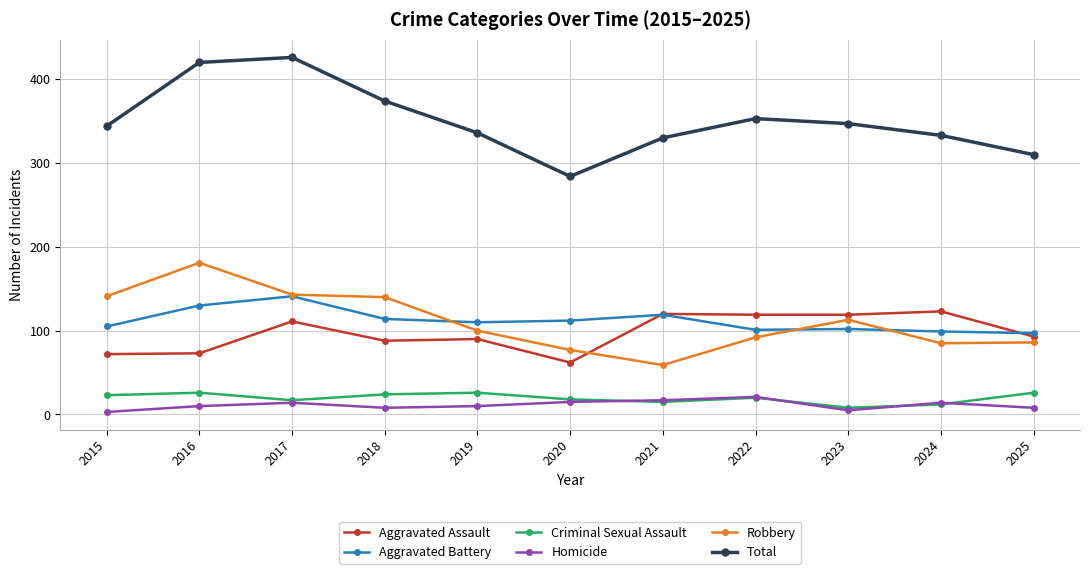

In Homicide, how many points are lower than both neighbors (excluding endpoints)?

2